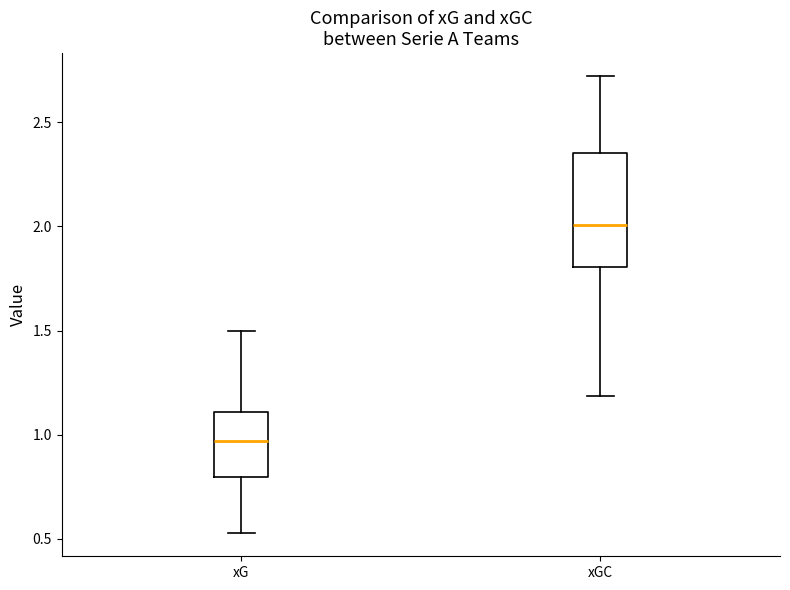

Where is the upper edge of the box for xGC on the y-axis? The values are not printed on the chart, so give them approximately, as read against the axis.

2.35